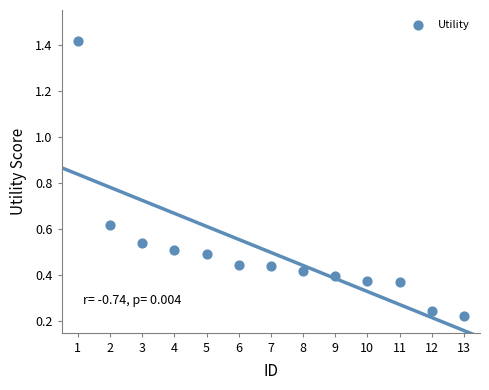

What is the range of X values (max minus min)?

12.0